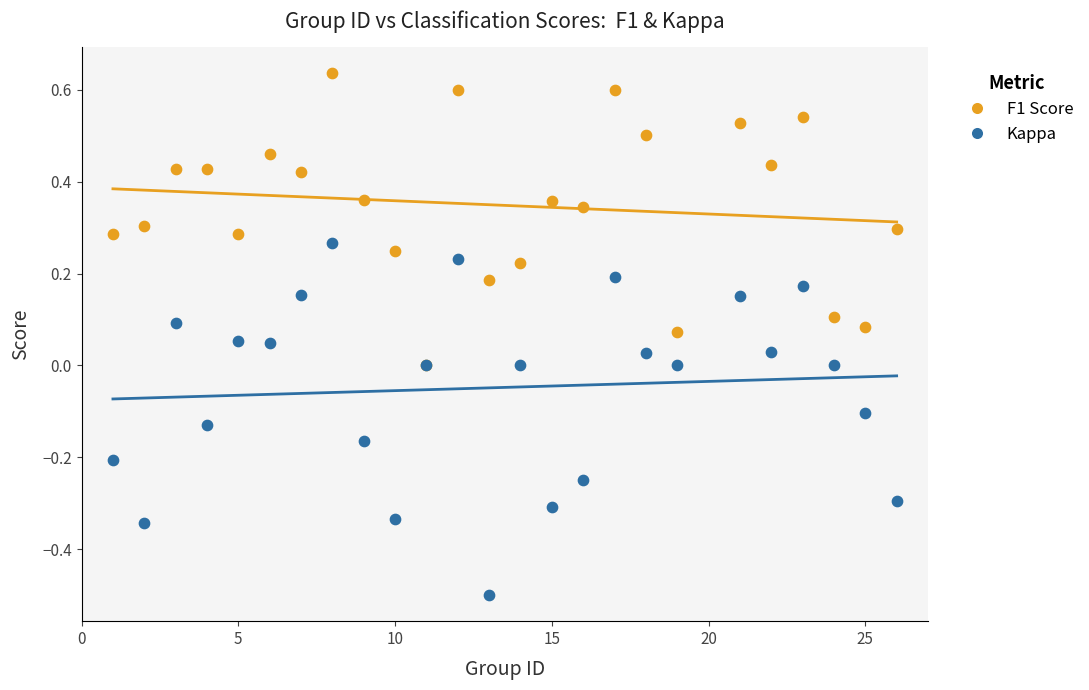

Which series has the widest spread of Y values?

Kappa